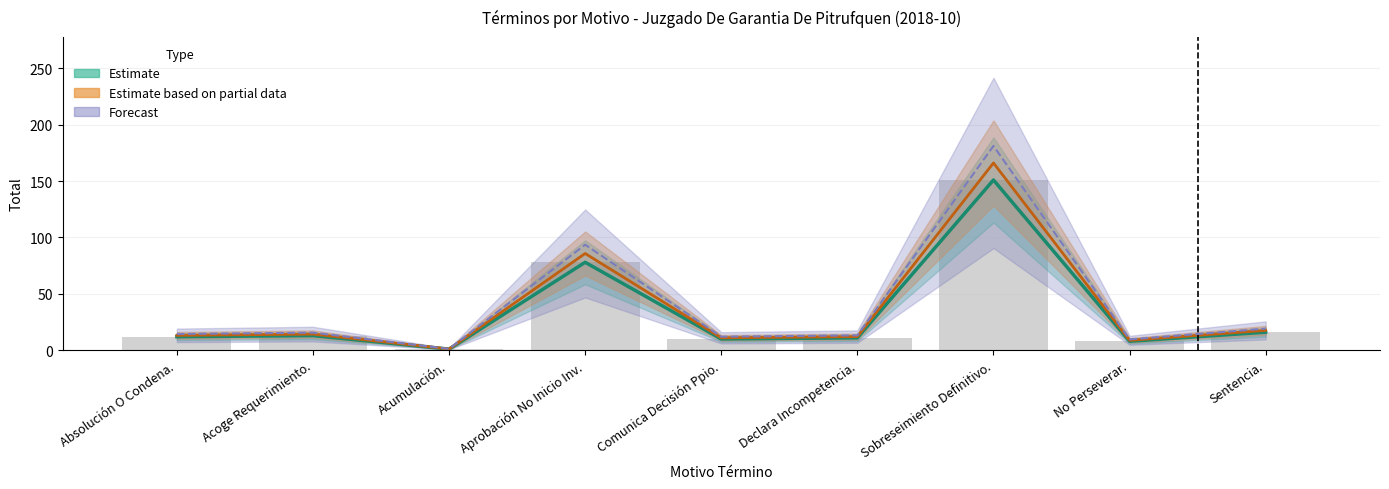

Where is Forecast nearest to the value 91?

Aprobación No Inicio Inv.